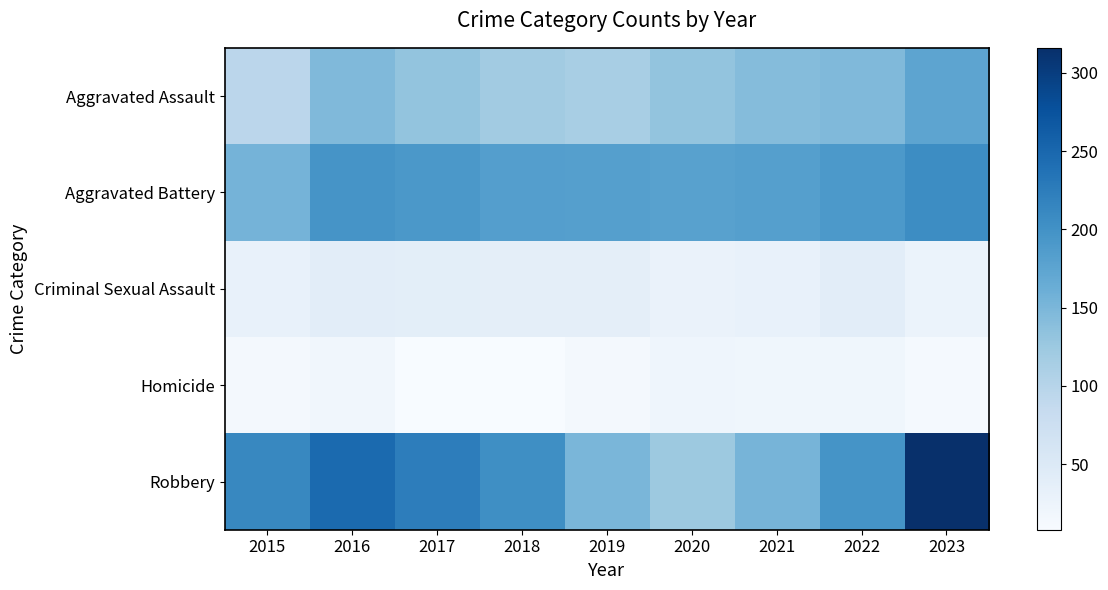

Which series has the largest range (max minus min)?

Robbery